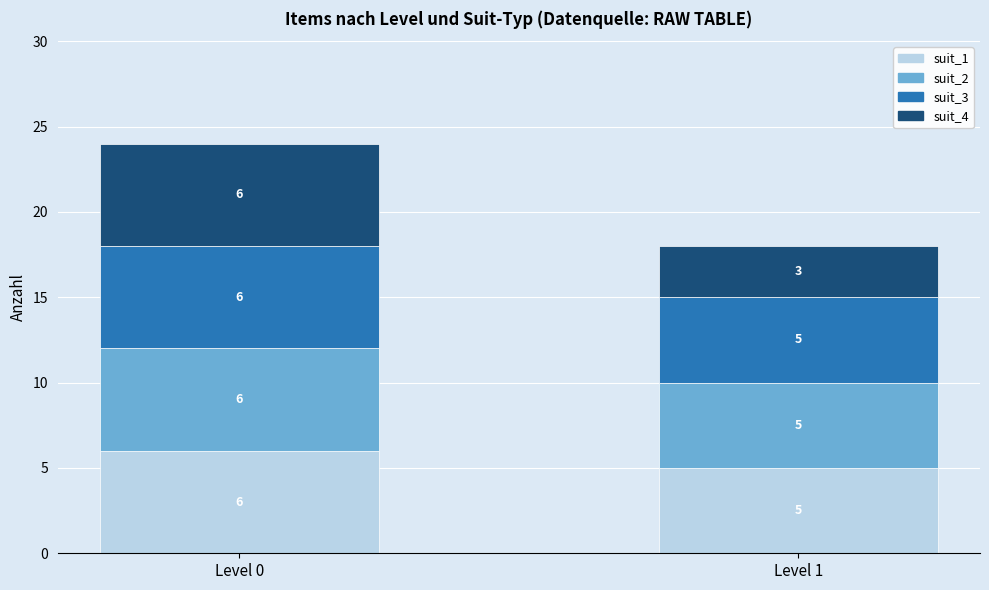

At which label does suit_1 reach its minimum?

Level 1